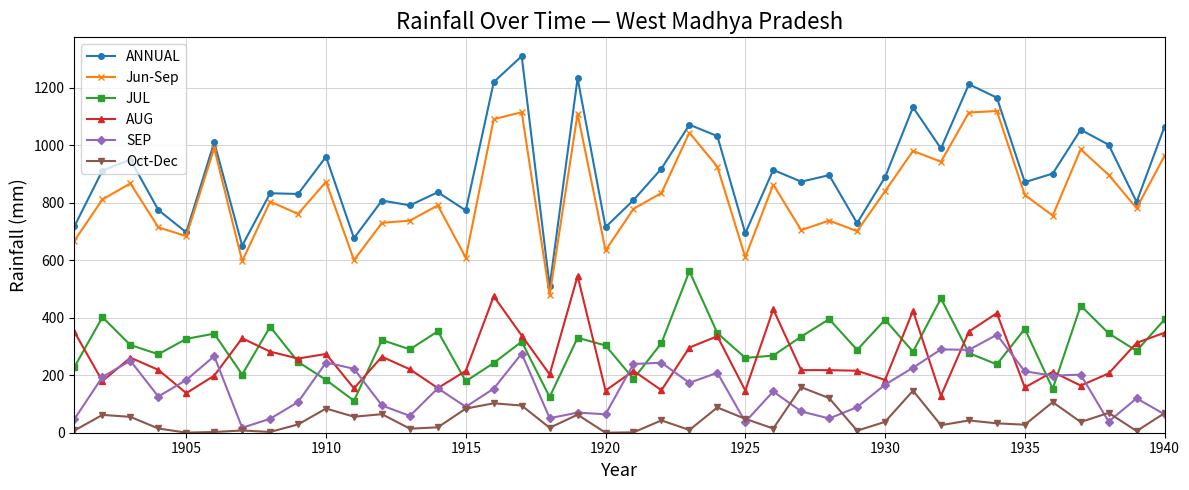

What is the value of the JUL point at the 8th from the left?

368.8